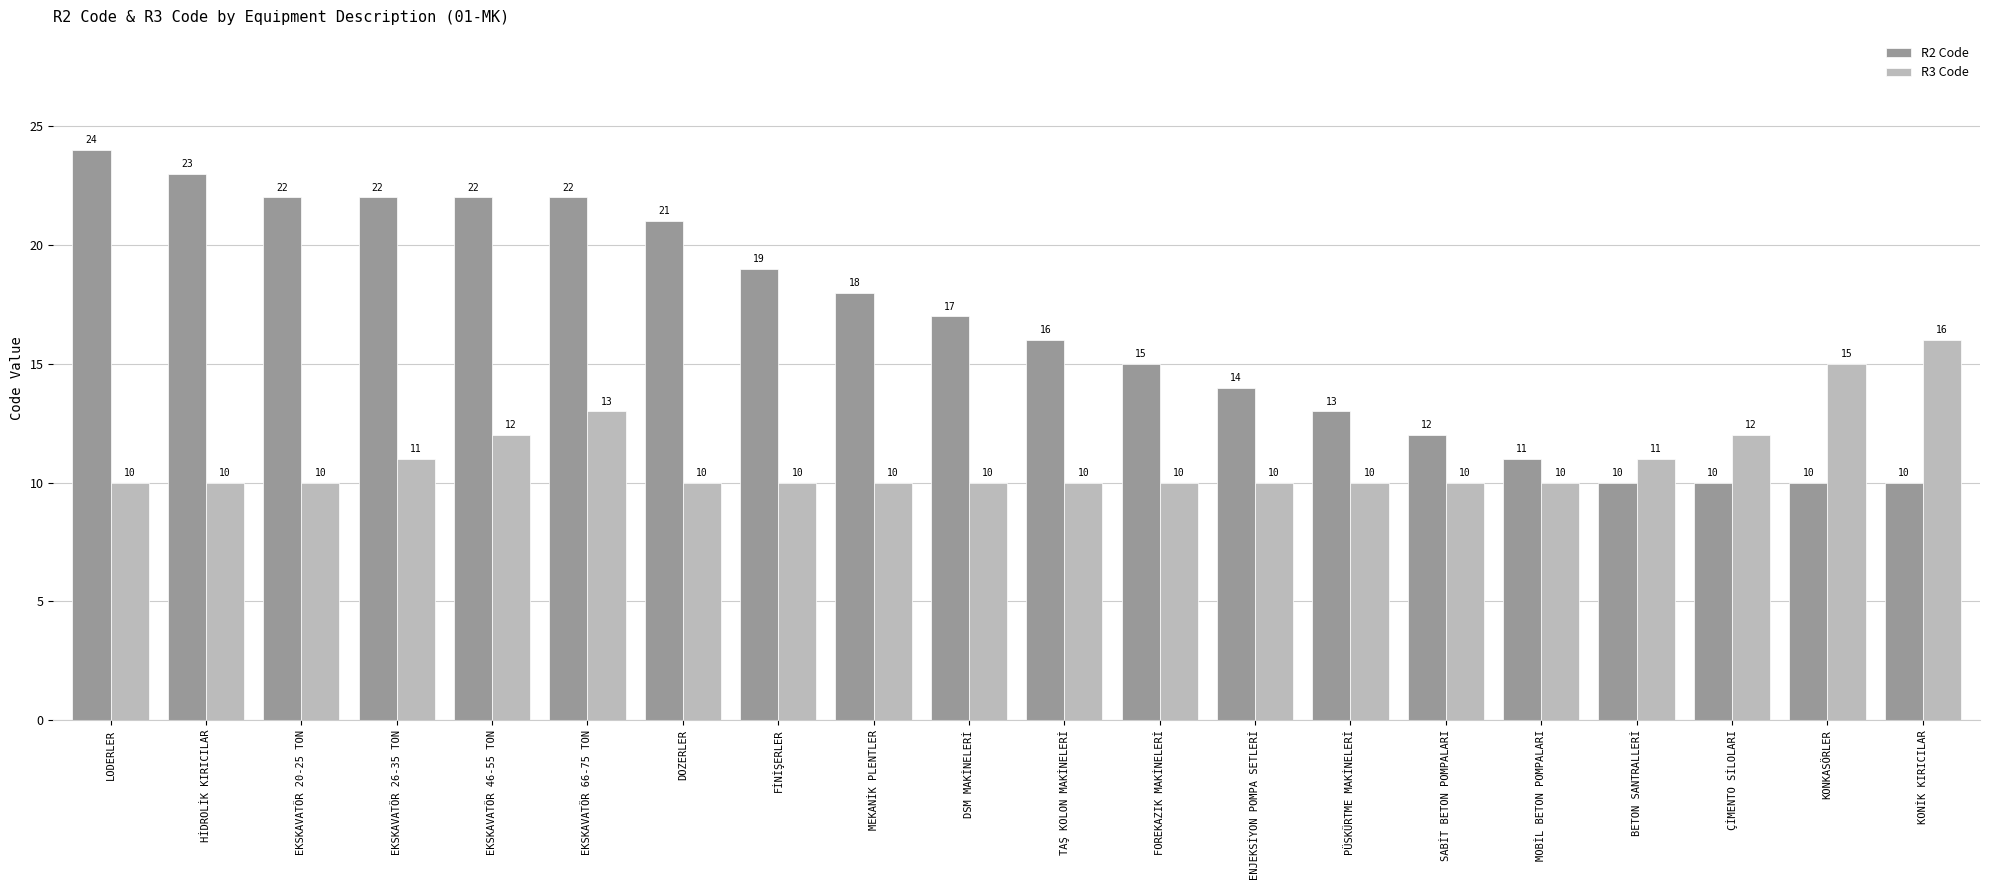

What are all the series names shown in the legend?

R2 Code, R3 Code